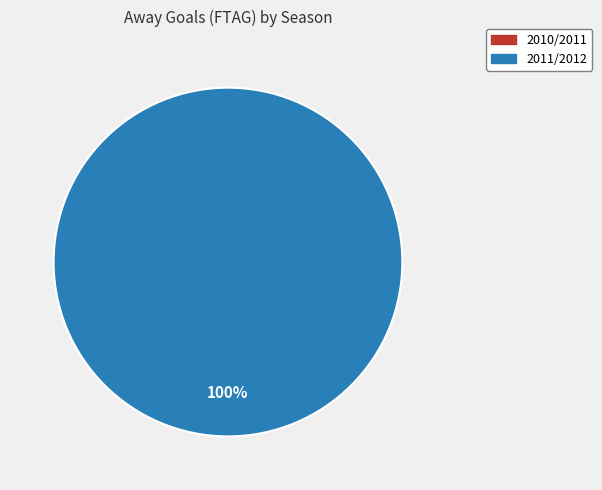

Rank the categories by value from highest to lowest.

2011/2012, 2010/2011